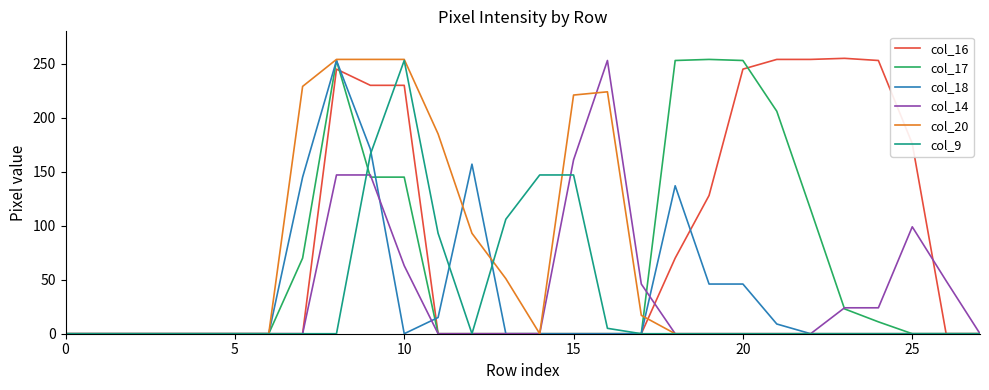

What is the sum of all col_18 values?

979